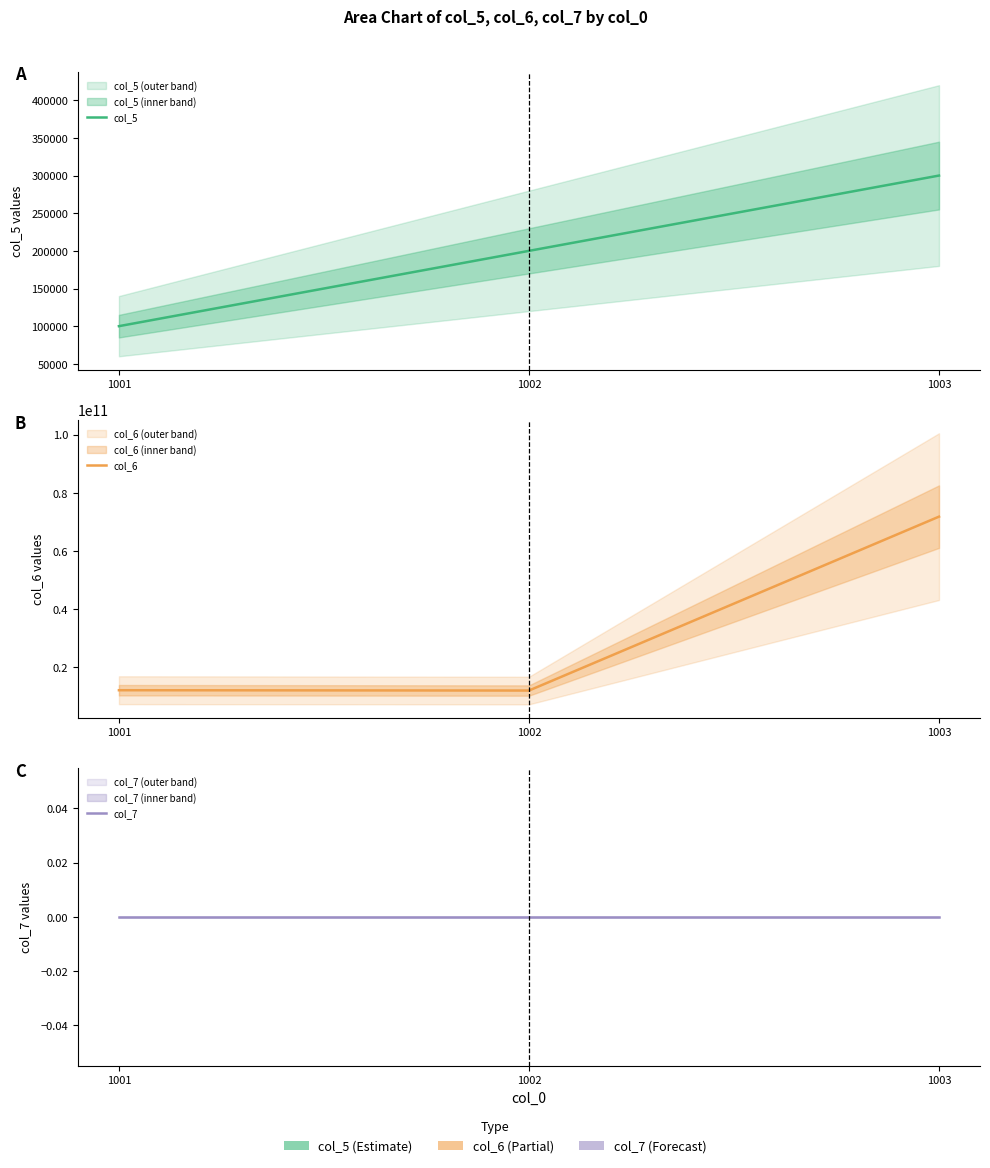

Count the number of categories in the chart.

3